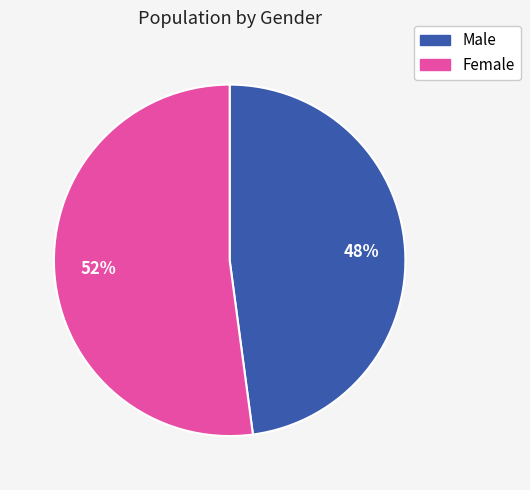

What is the largest slice in the pie chart?

Female